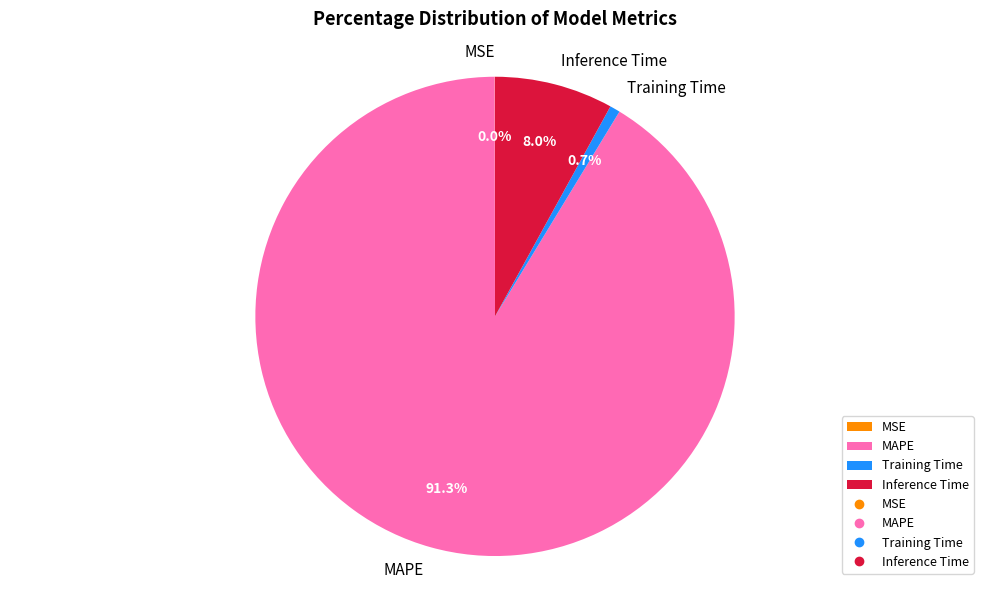

Does Inference Time account for over 50% of the chart?

No